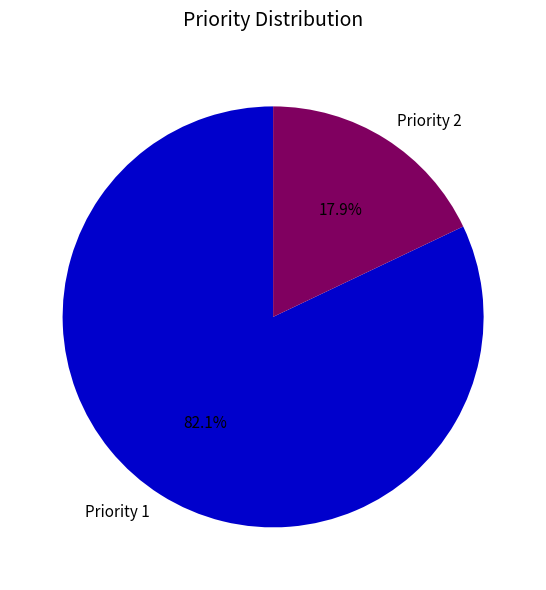

Combined, what portion of the pie is Priority 2 and Priority 1?

100.0%